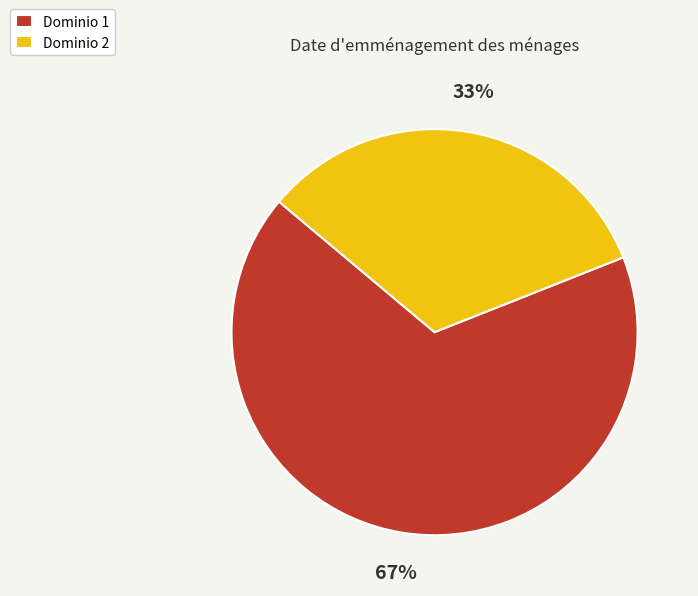

Which category has the smallest portion of the pie?

Dominio 2